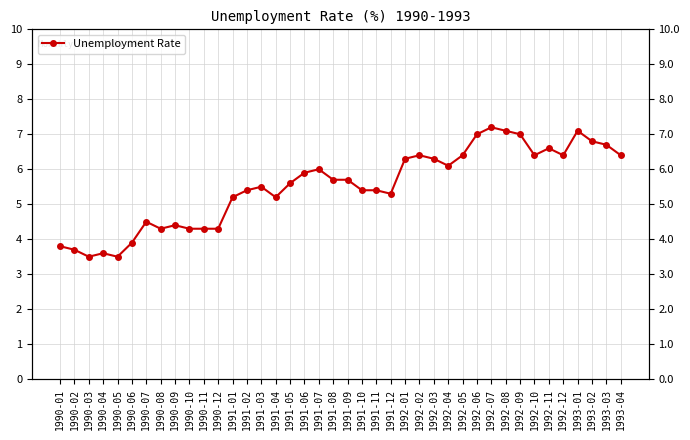

Which label corresponds to the smallest value in the chart?

1990-03